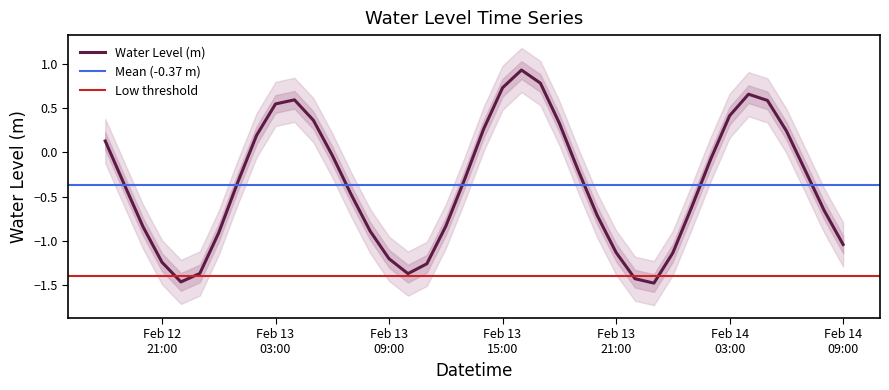

What is the label of the 33rd point from the left?

2025-02-14 02:00:00